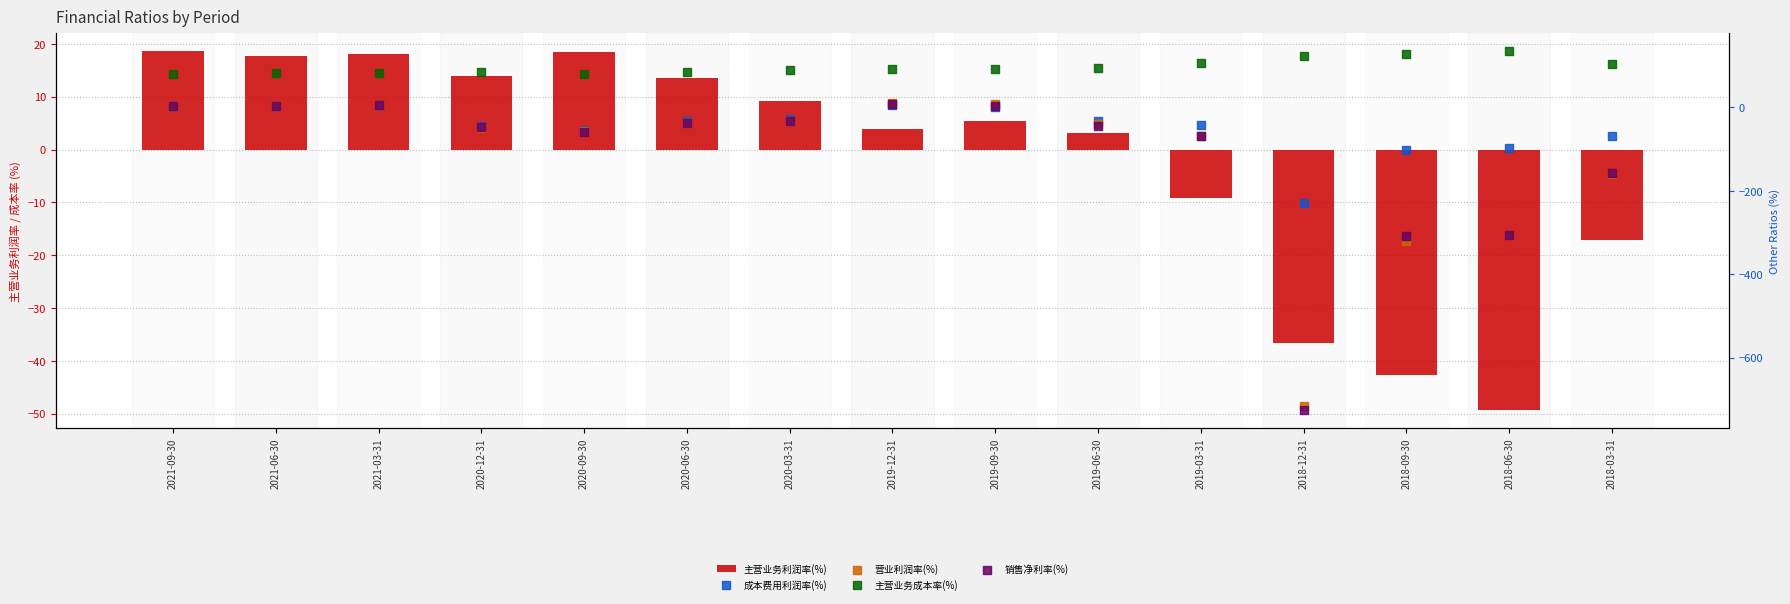

Which series has the largest total across all categories?

主营业务成本率(%)